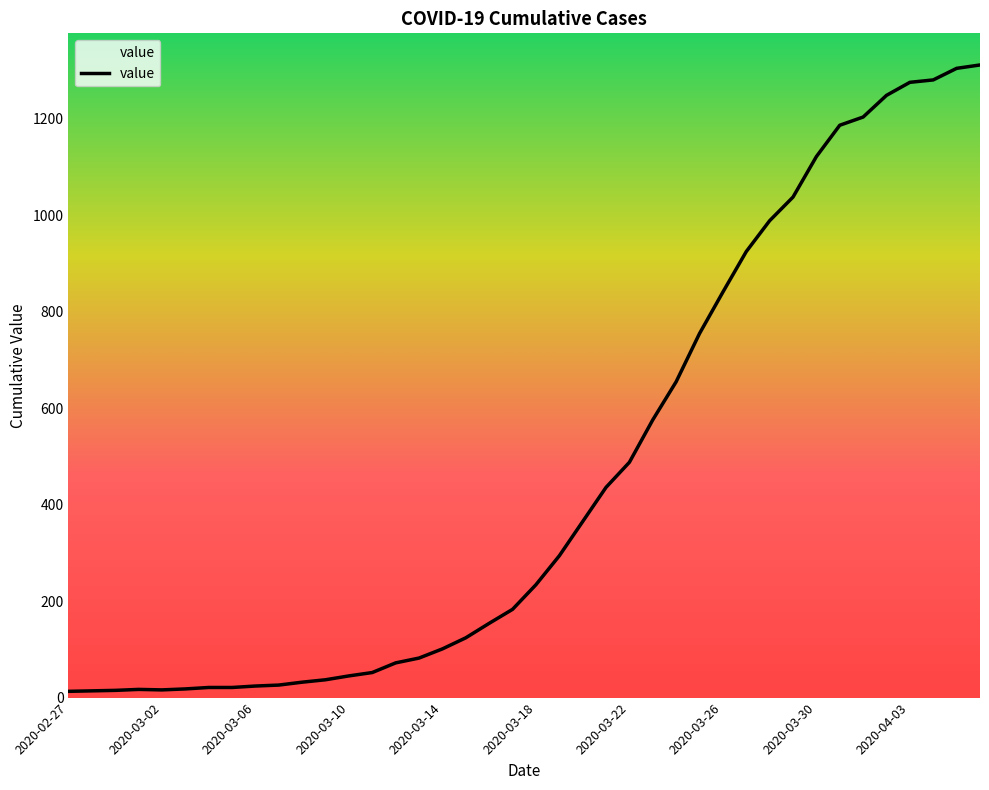

What is the maximum value shown in the chart?

1312